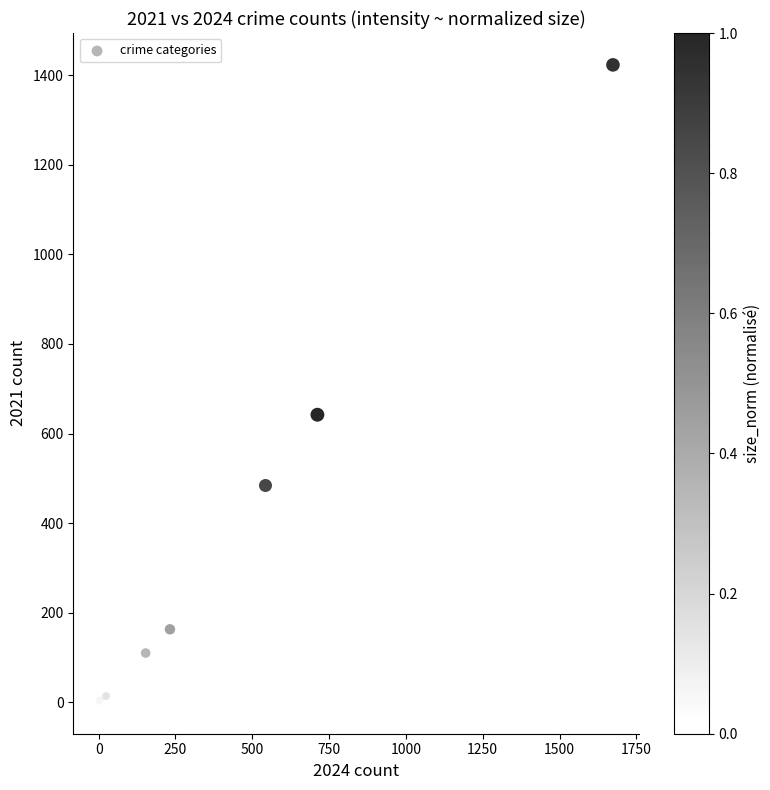

What Y value in the scatter plot is closest to 712?

642